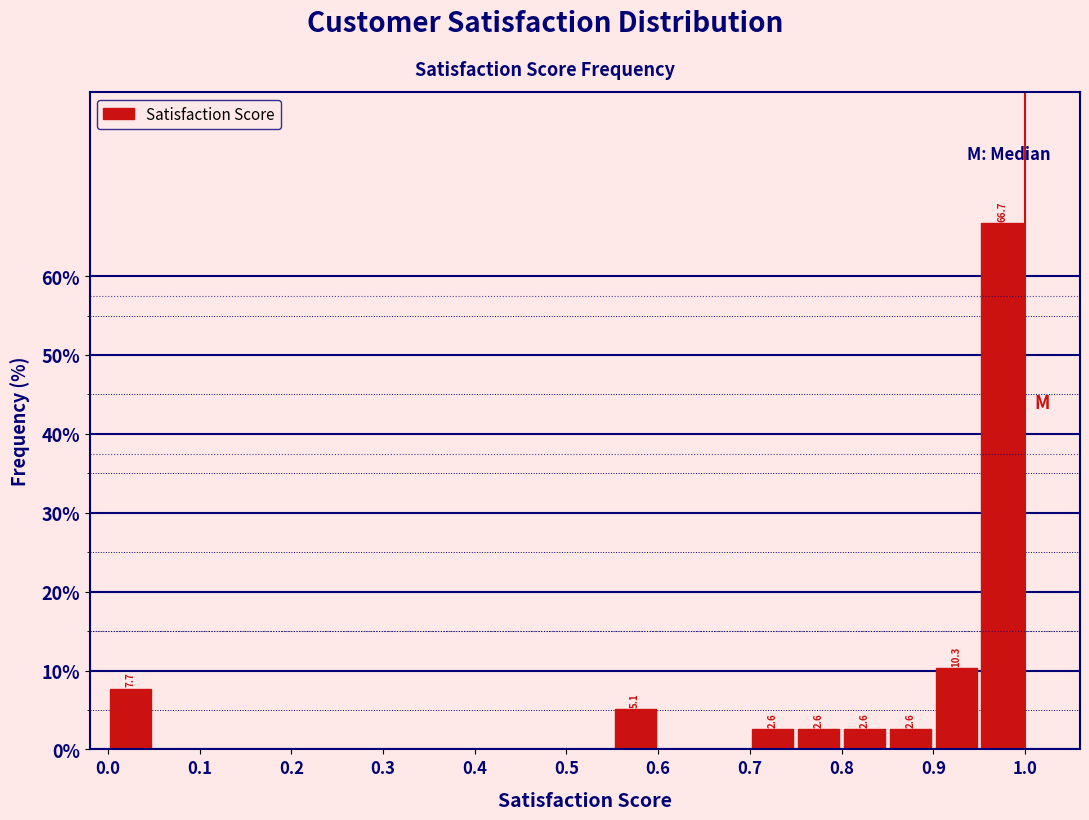

Over which range of the x-axis is the bar tallest?

0.95 to 1.00